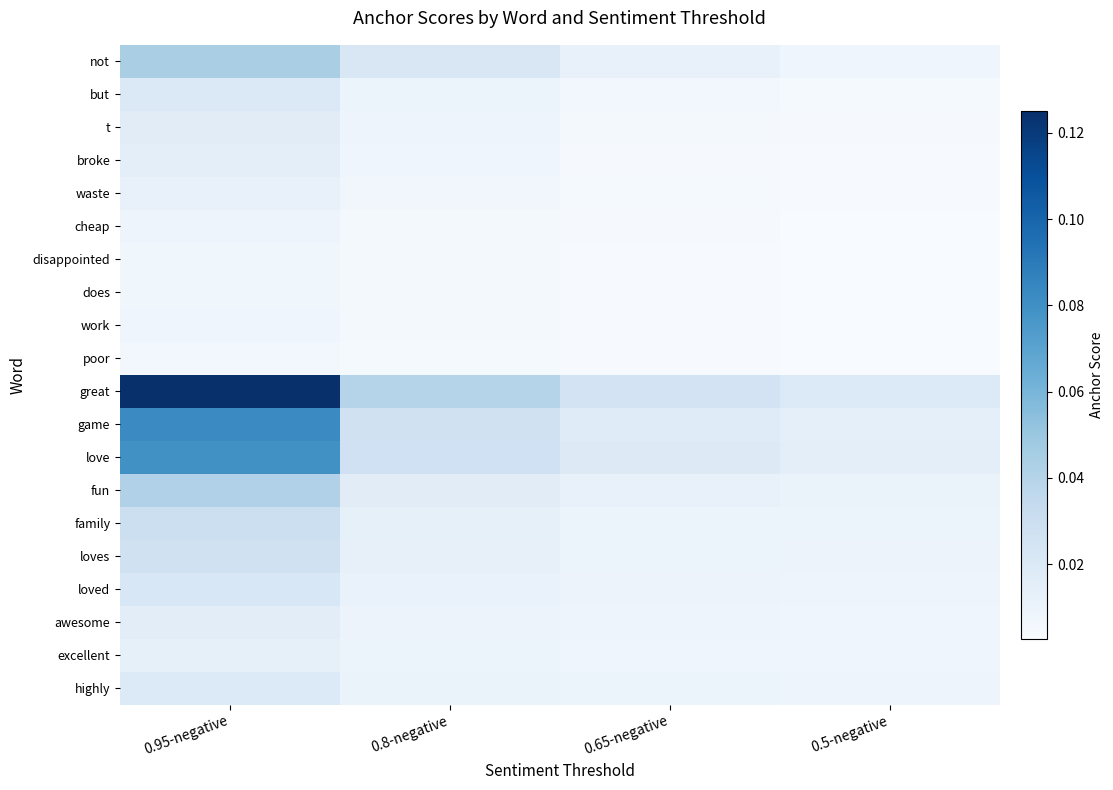

Which series has the largest range (max minus min)?

great